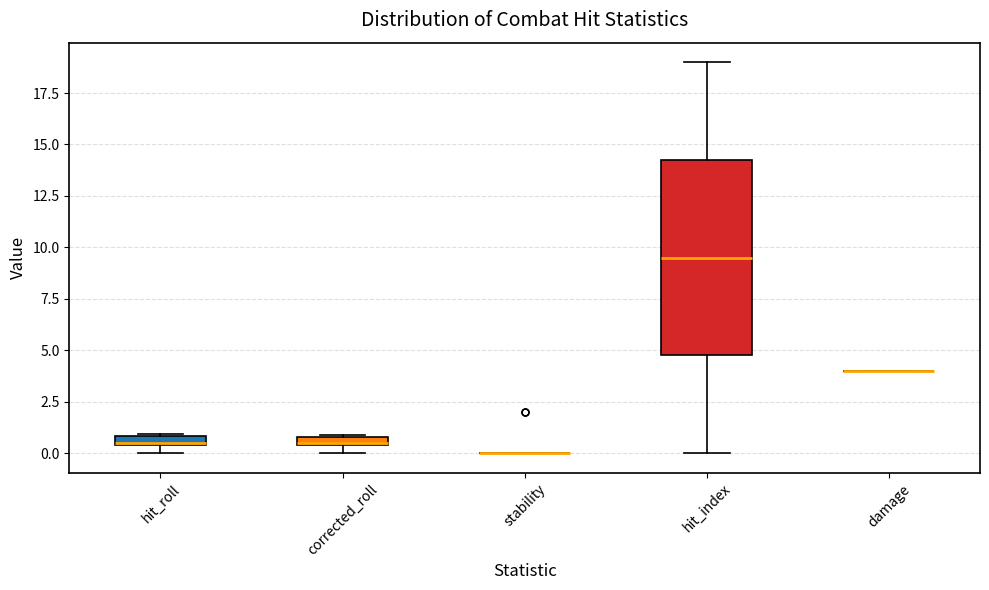

Where is the upper edge of the box for corrected_roll on the y-axis? The values are not printed on the chart, so give them approximately, as read against the axis.

1.0